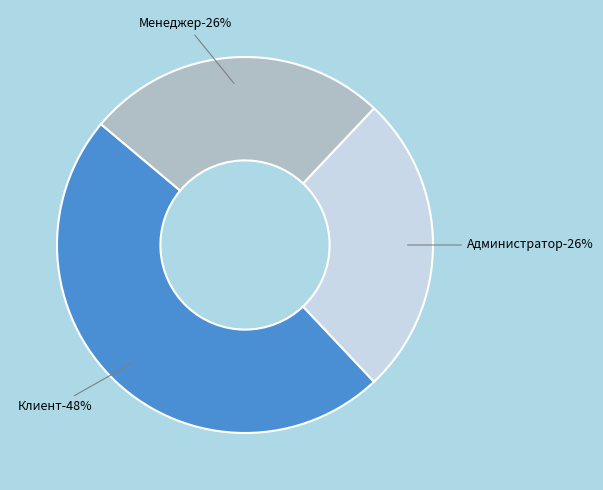

The Клиент slice represents 31% of the pie. True or false?

False